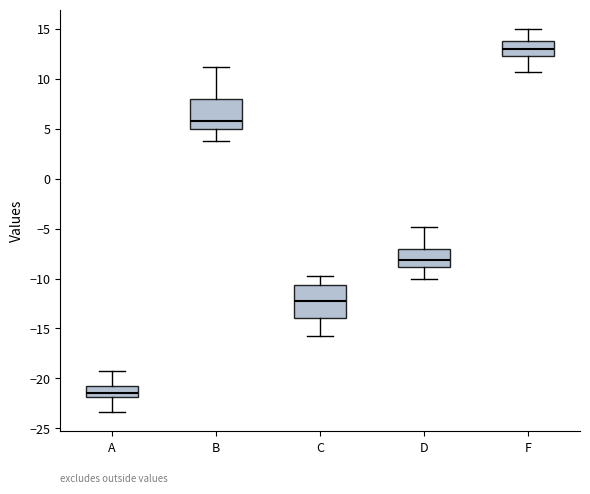

Reading left to right, read every box against the y-axis: the position of its median line, the range the box covers, and the ends of its whiskers. The values are not printed on the chart, so give them approximately, as read against the axis.

A: median -21.5, box -22.0 to -21.0, whiskers -23.5 to -19.0
B: median 6.0, box 5.0 to 8.0, whiskers 4.0 to 11.0
C: median -12.0, box -14.0 to -10.5, whiskers -16.0 to -10.0
D: median -8.0, box -9.0 to -7.0, whiskers -10.0 to -5.0
F: median 13.0, box 12.5 to 14.0, whiskers 10.5 to 15.0